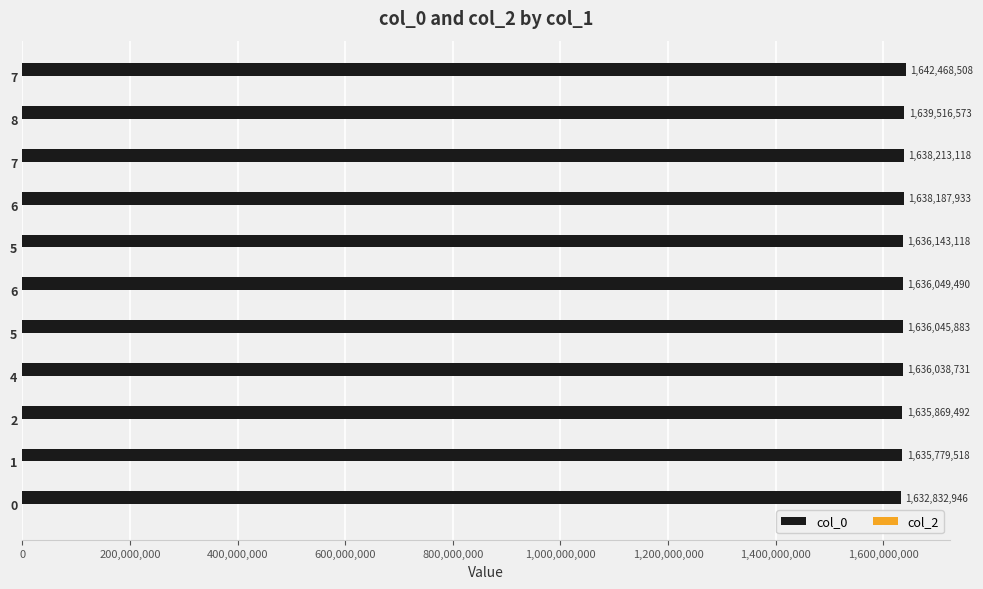

How many distinct data groups are displayed?

1